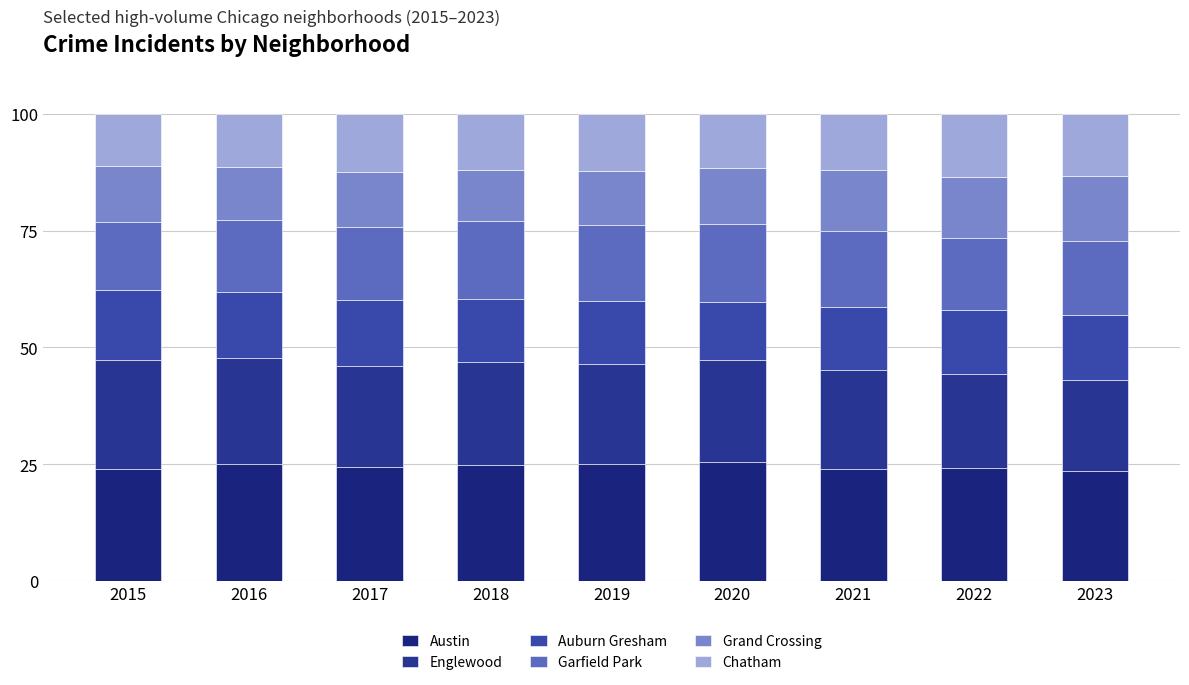

What is the difference between the maximum and minimum values in the Englewood series?

4.0